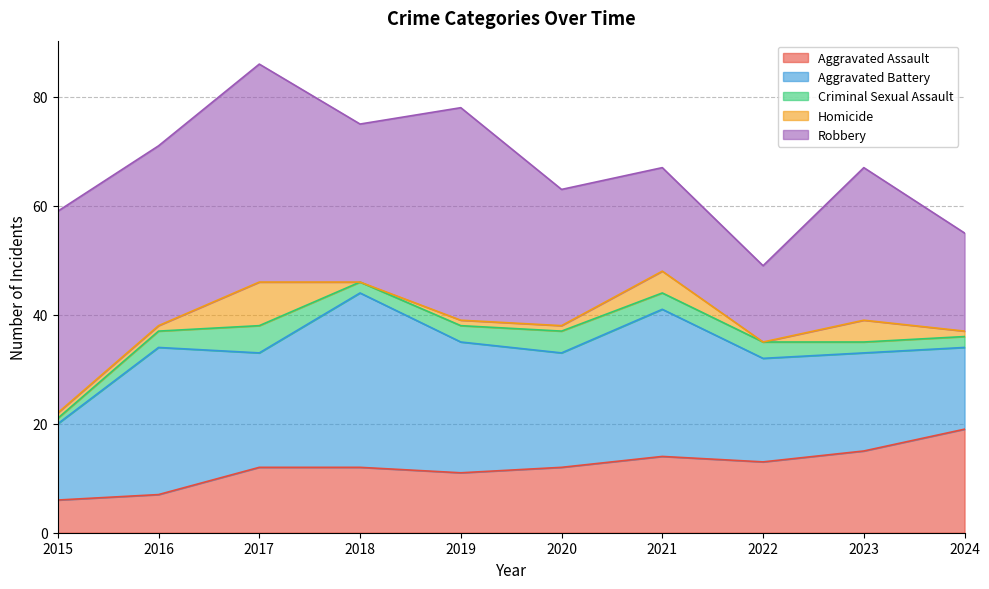

List the labels in order of Criminal Sexual Assault value, largest first.

2017, 2020, 2016, 2019, 2021, 2022, 2018, 2023, 2024, 2015